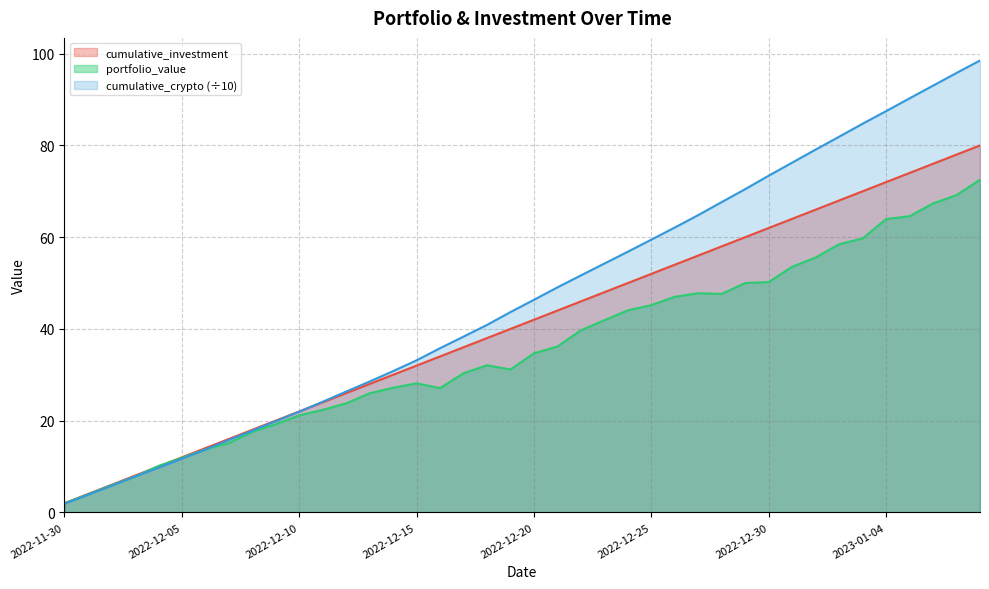

Rank the series at 2022-12-03 from lowest to highest value.

portfolio_value, cumulative_crypto, cumulative_investment